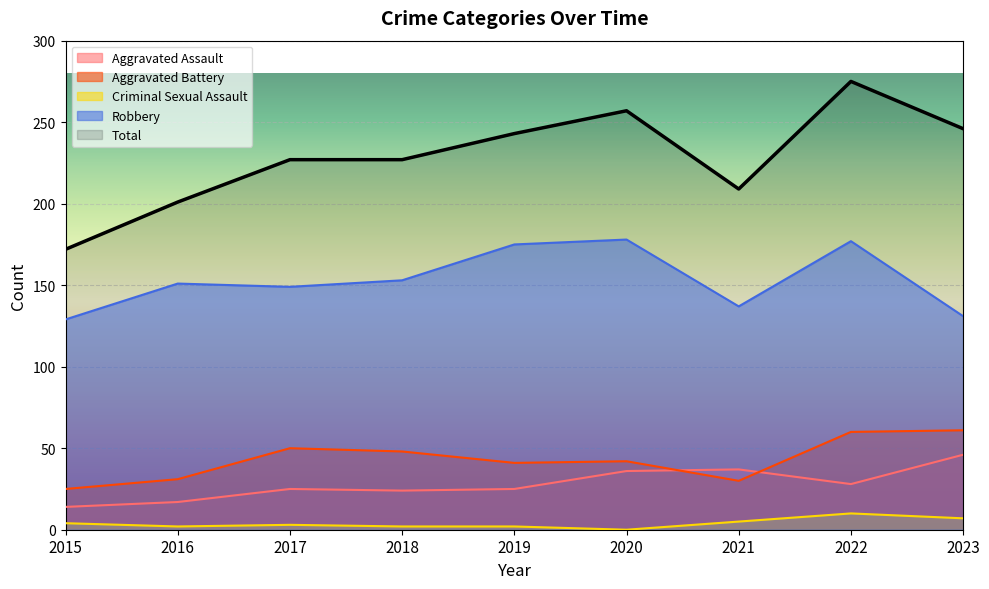

What is the difference between the maximum and minimum values in the Robbery series?

49